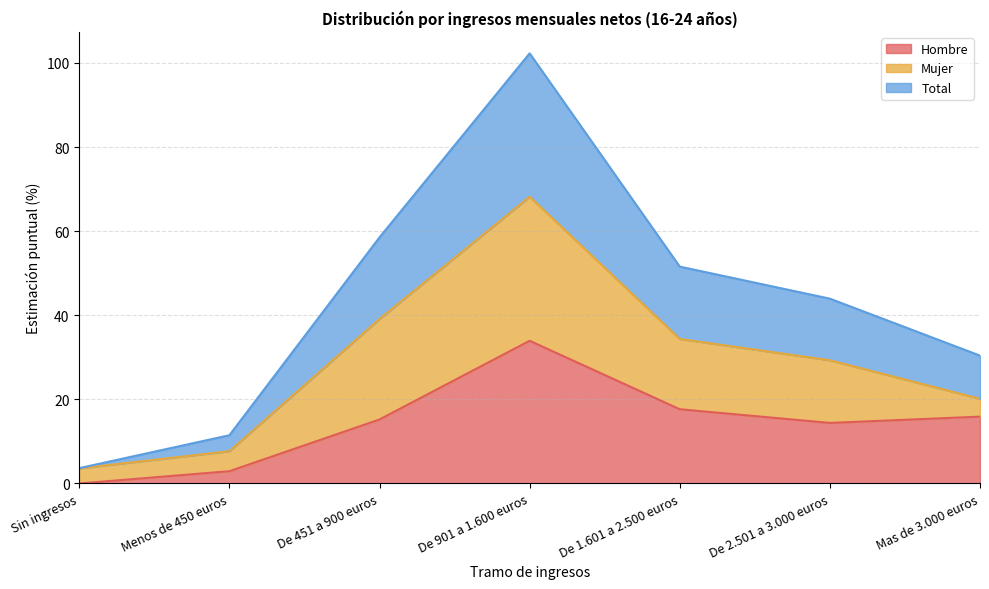

What position from the right is Sin ingresos?

7